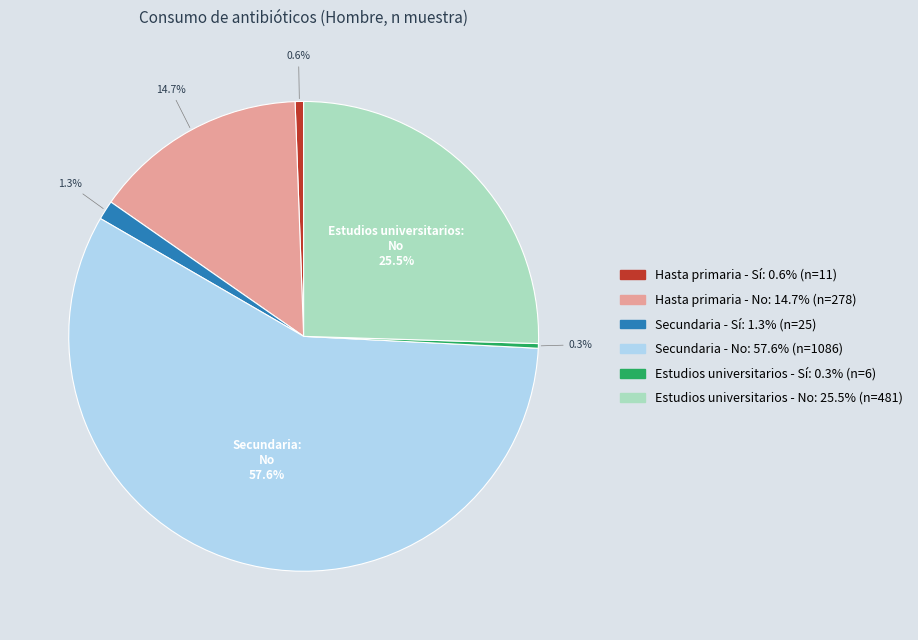

To the nearest percent, what is the difference between the Secundaria - No and Hasta primaria - No slice percentages?

43%